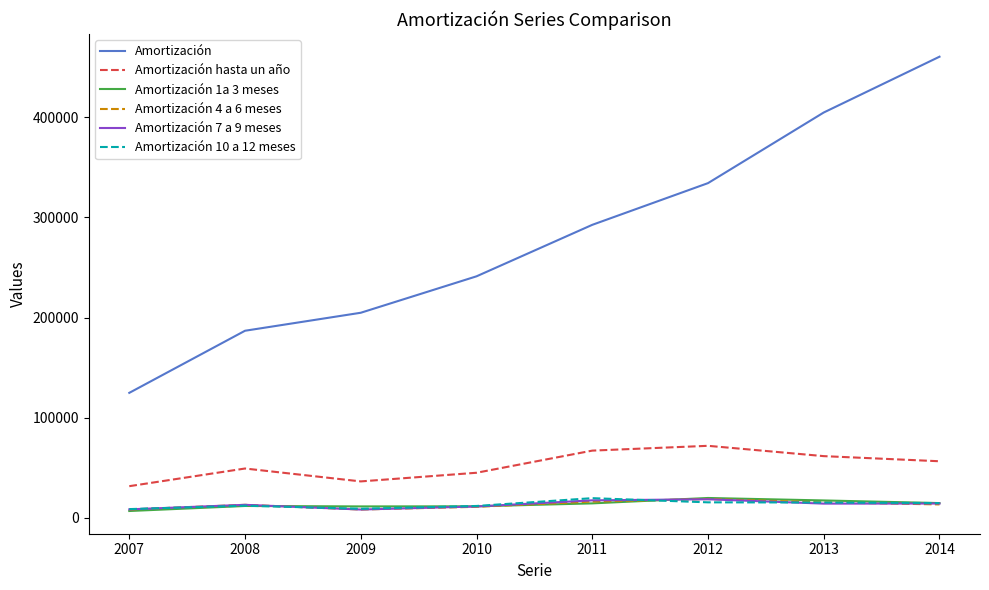

Which series changed the most between 2010 and 2012?

Amortización